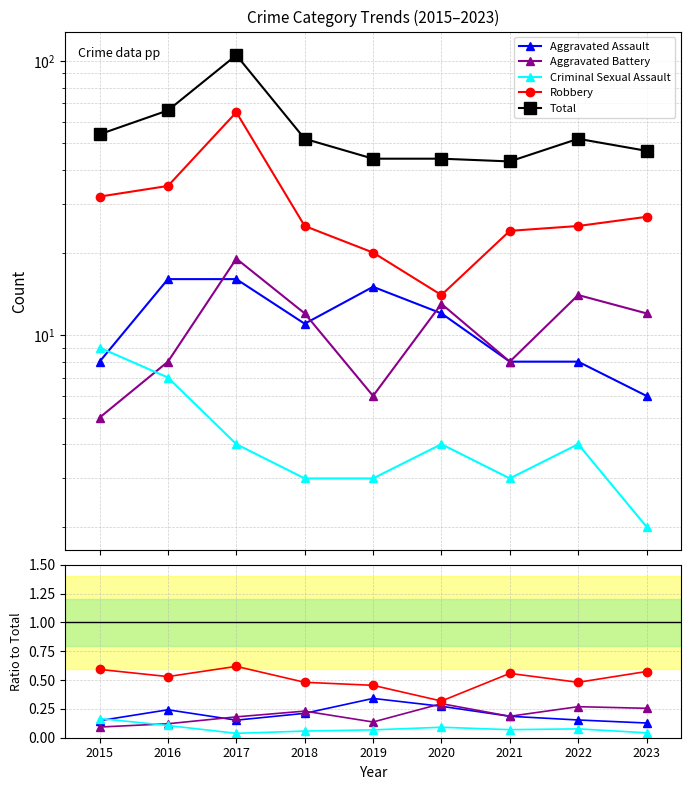

Reading left to right, list all the values displayed in this chart.

Aggravated Assault: 0.1	0.2	0.2	0.2	0.3	0.3	0.2	0.2	0.1
Aggravated Battery: 0.1	0.1	0.2	0.2	0.1	0.3	0.2	0.3	0.3
Criminal Sexual Assault: 0.2	0.1	0.0	0.1	0.1	0.1	0.1	0.1	0.0
Robbery: 0.6	0.5	0.6	0.5	0.5	0.3	0.6	0.5	0.6
Total: 54.0	66.0	105.0	52.0	44.0	44.0	43.0	52.0	47.0